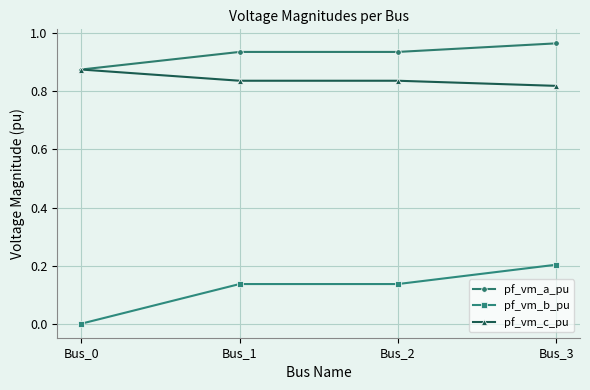

True or false: pf_vm_b_pu and pf_vm_c_pu intersect in this chart.

False